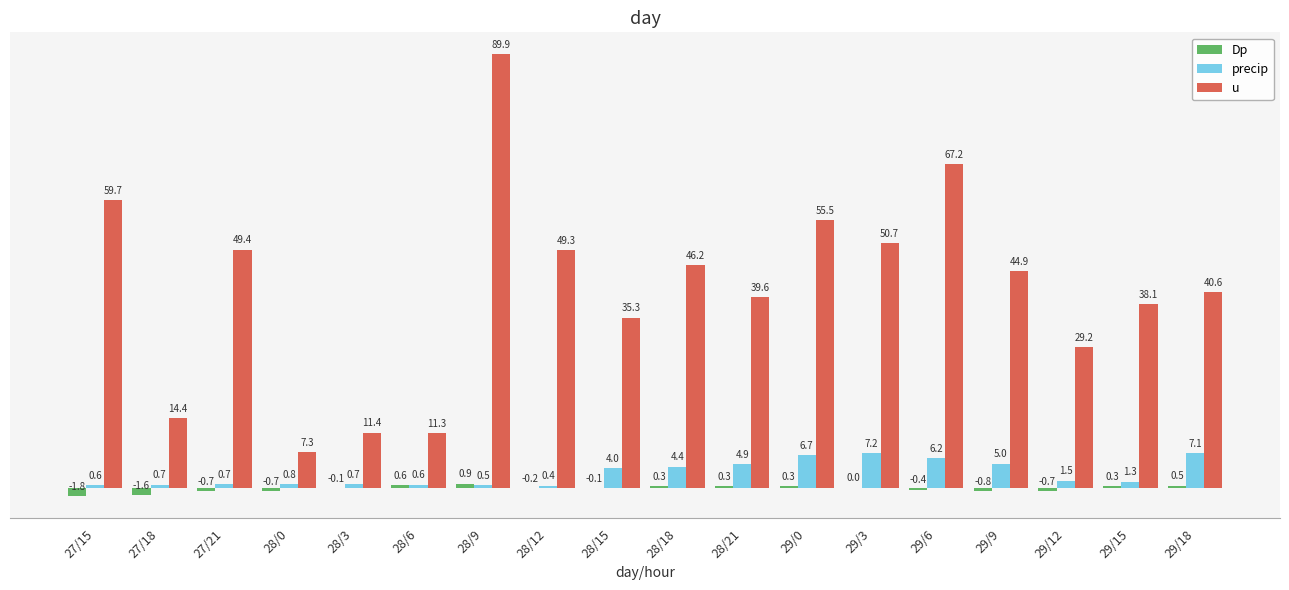

Which label corresponds to the largest value in the chart?

28/9